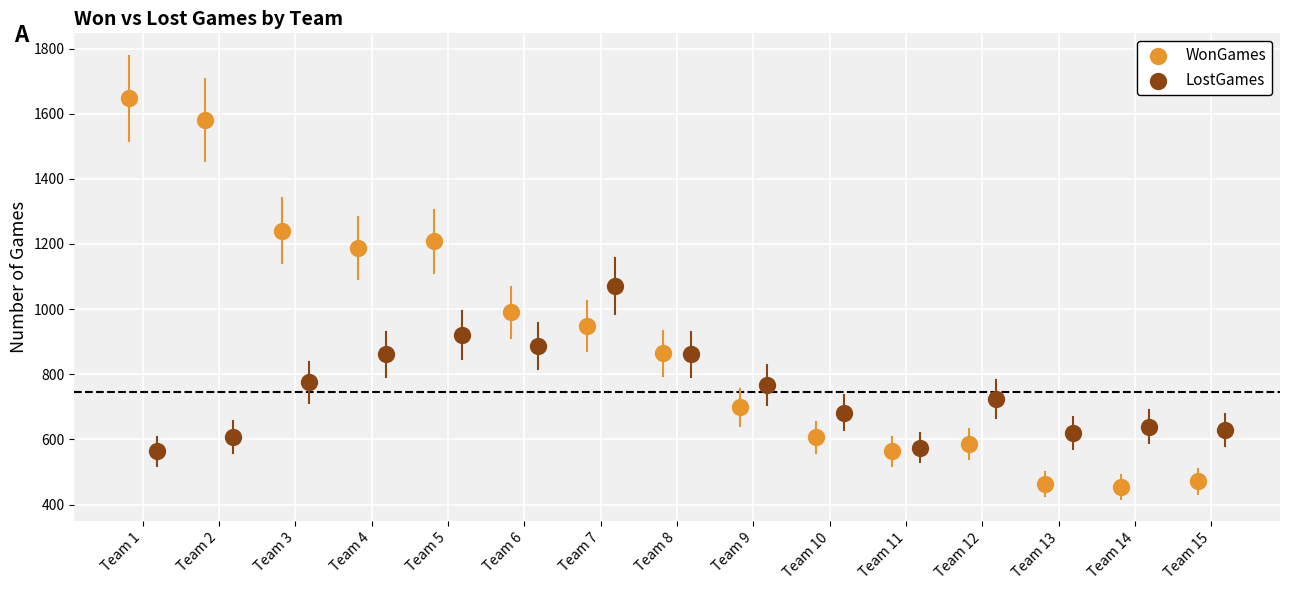

Which series has the widest spread of Y values?

WonGames